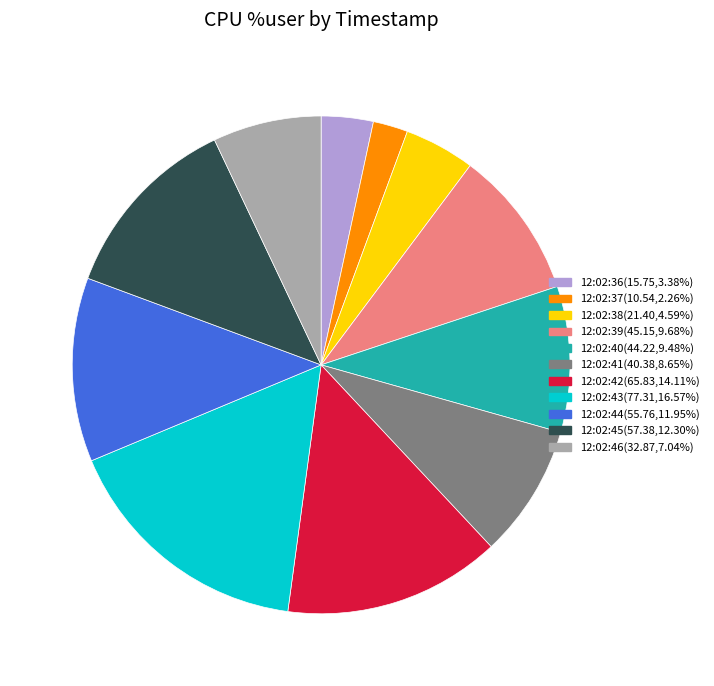

Does 12:02:45 account for over 50% of the chart?

No